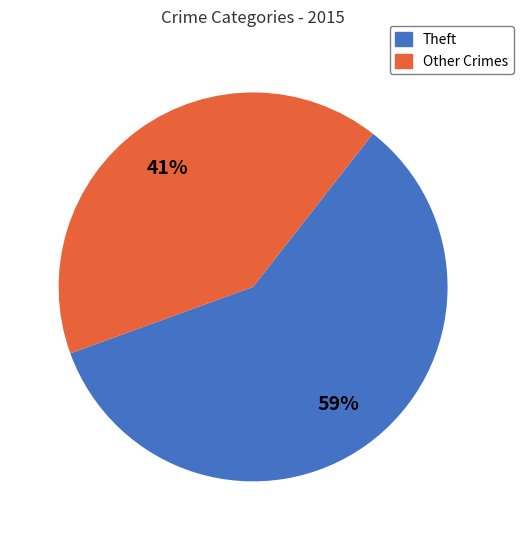

Is it true that Theft is 72% of the pie?

False